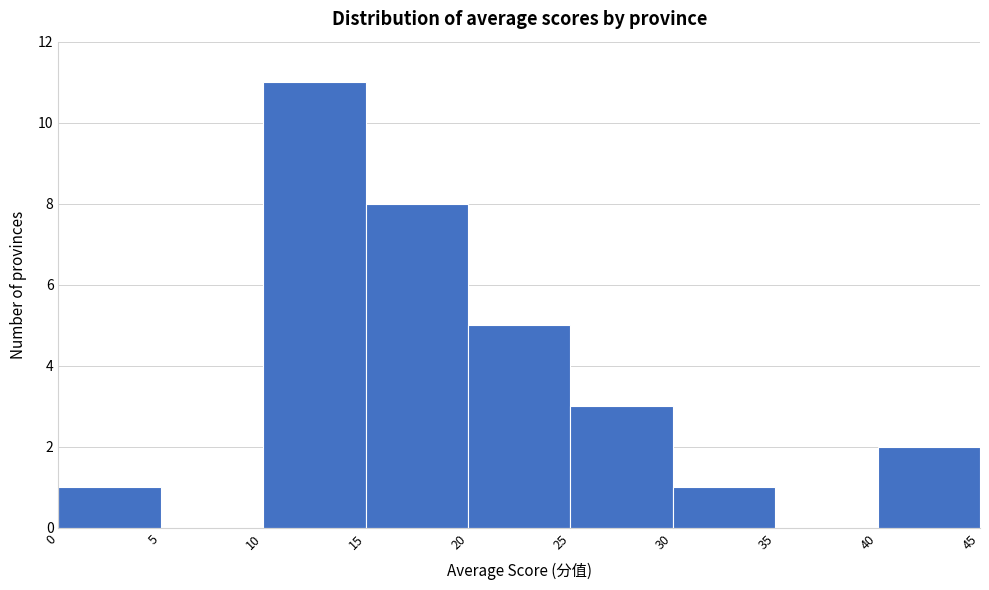

Over which range of the x-axis is the bar tallest?

10 to 15